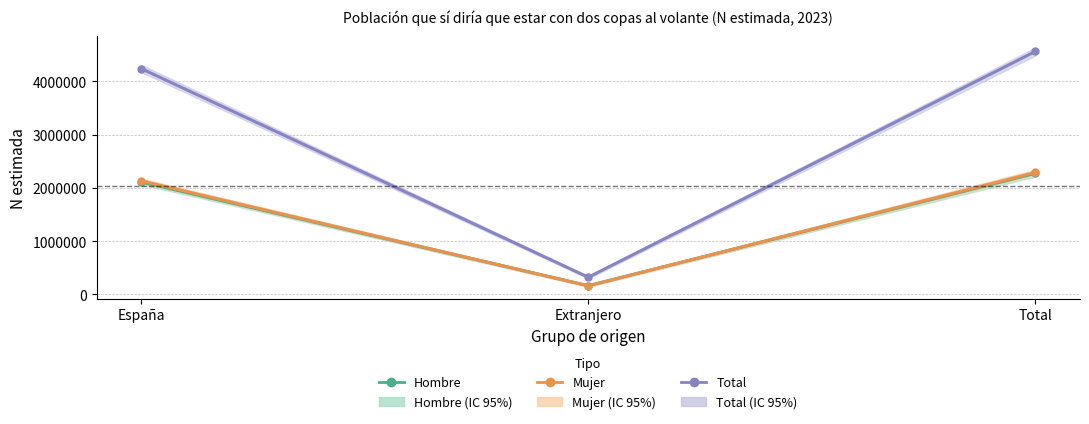

At Extranjero, list the series in order from smallest to largest.

Mujer, Hombre, Total